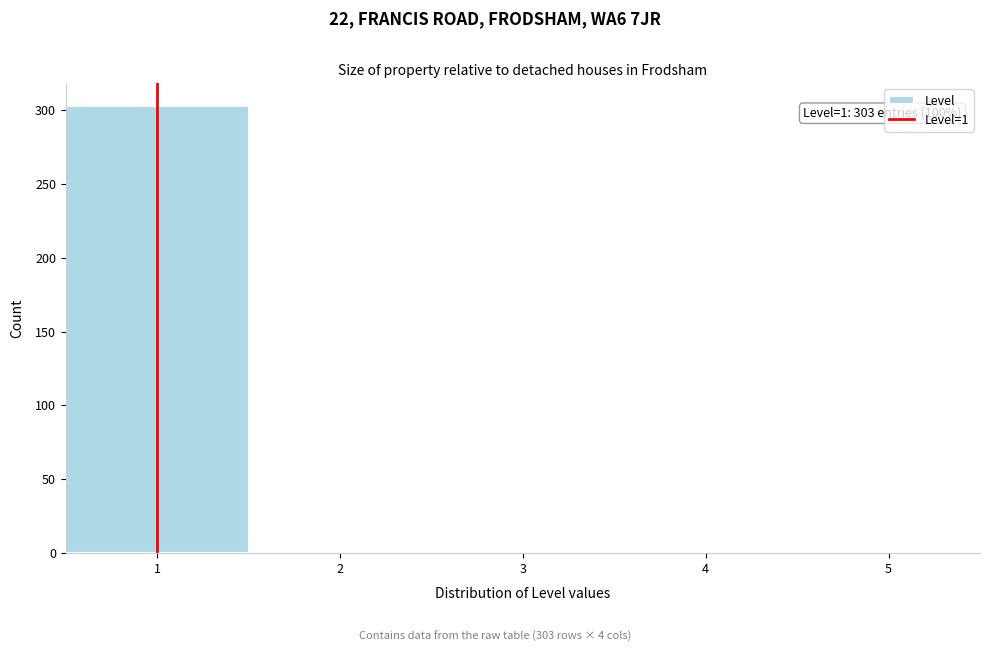

Over which range of the x-axis is the bar tallest?

0.5 to 1.5